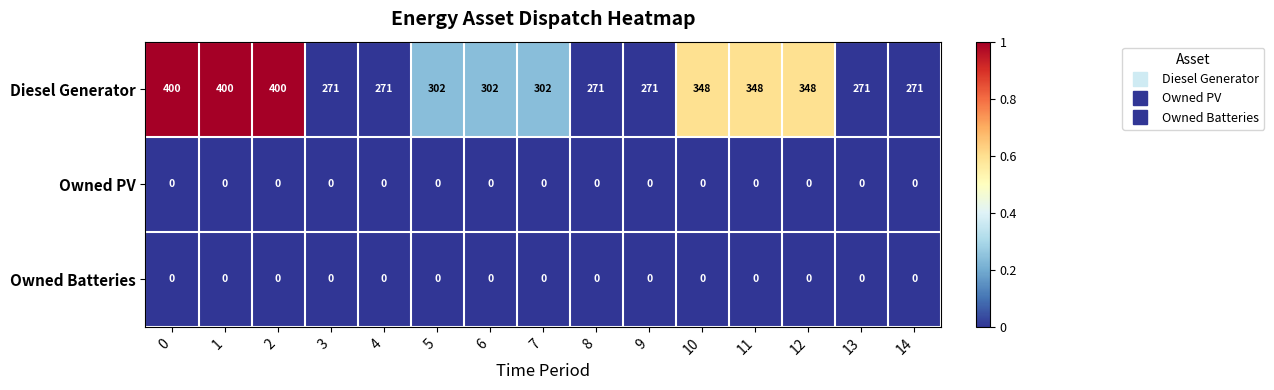

Which series changed the most between 2 and 9?

Diesel Generator